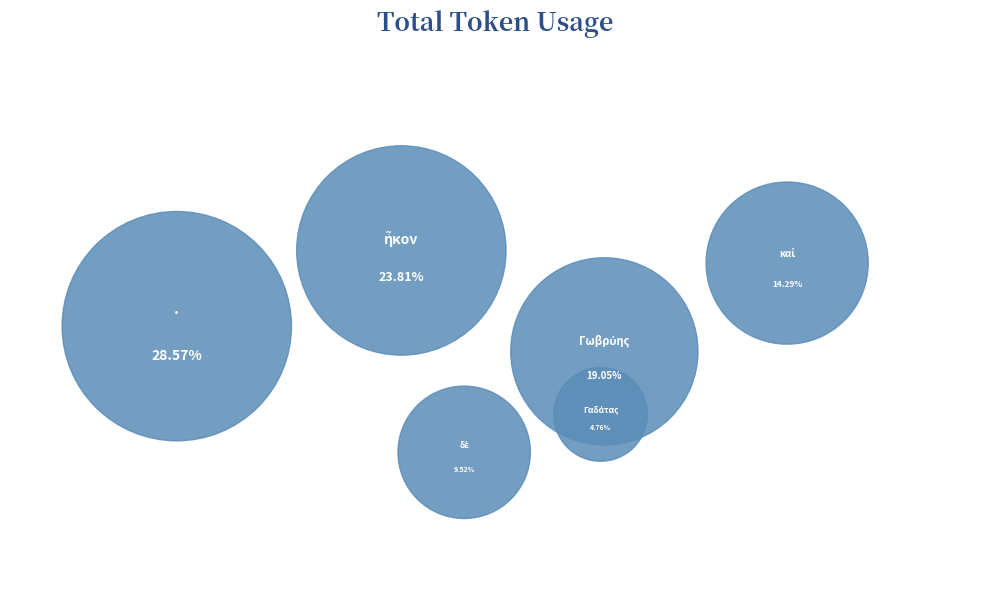

What is the ratio of the value at δὲ to the value at Γωβρύης?

0.5